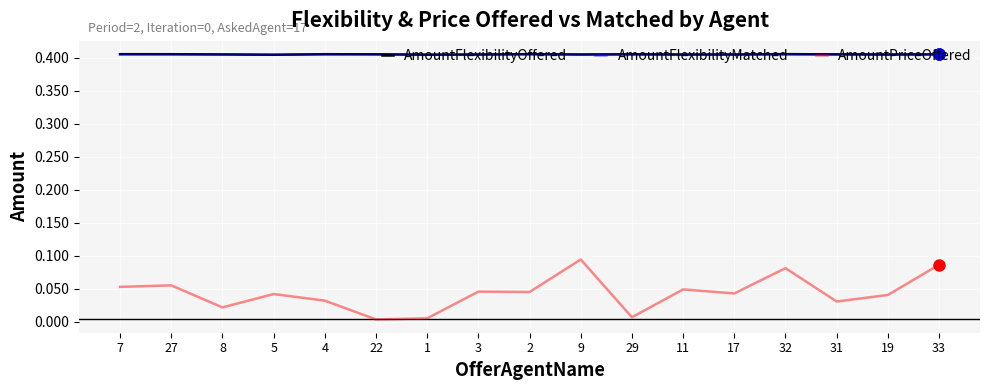

Is the value of AmountPriceOffered at 11 greater than the value of AmountFlexibilityMatched at 27?

No